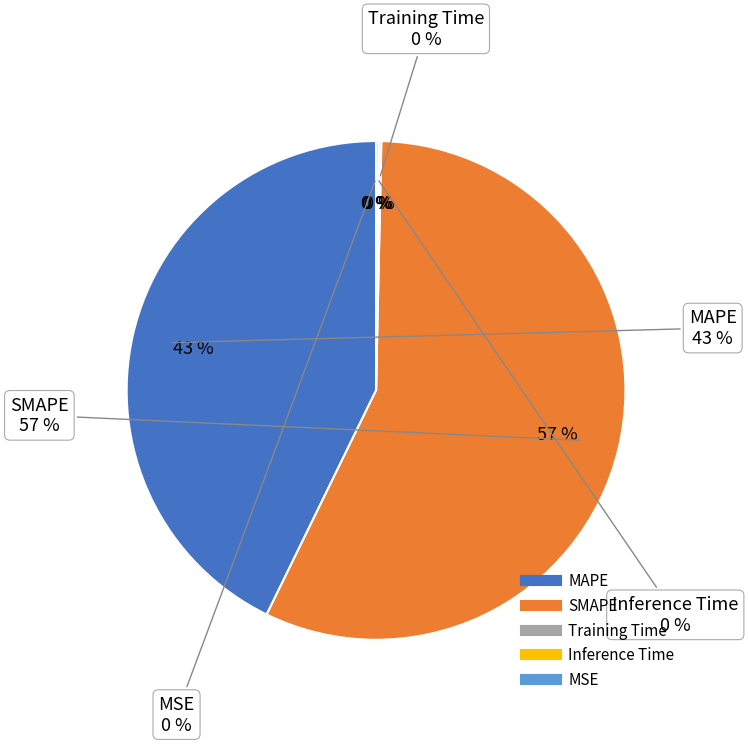

Which category has the smallest portion of the pie?

MSE